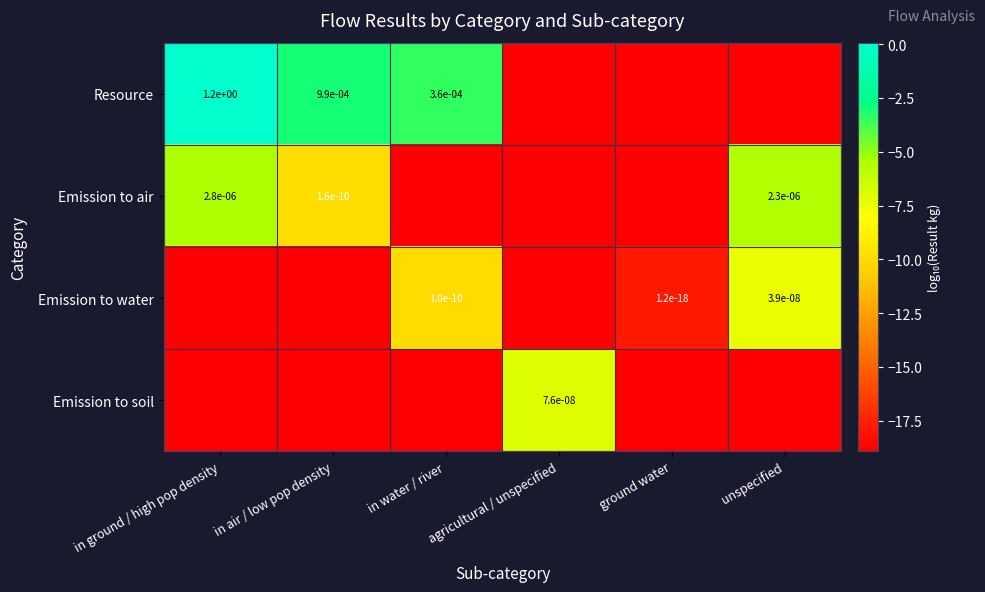

Is it true that Emission to soil equals -18.9 at in water / river?

True